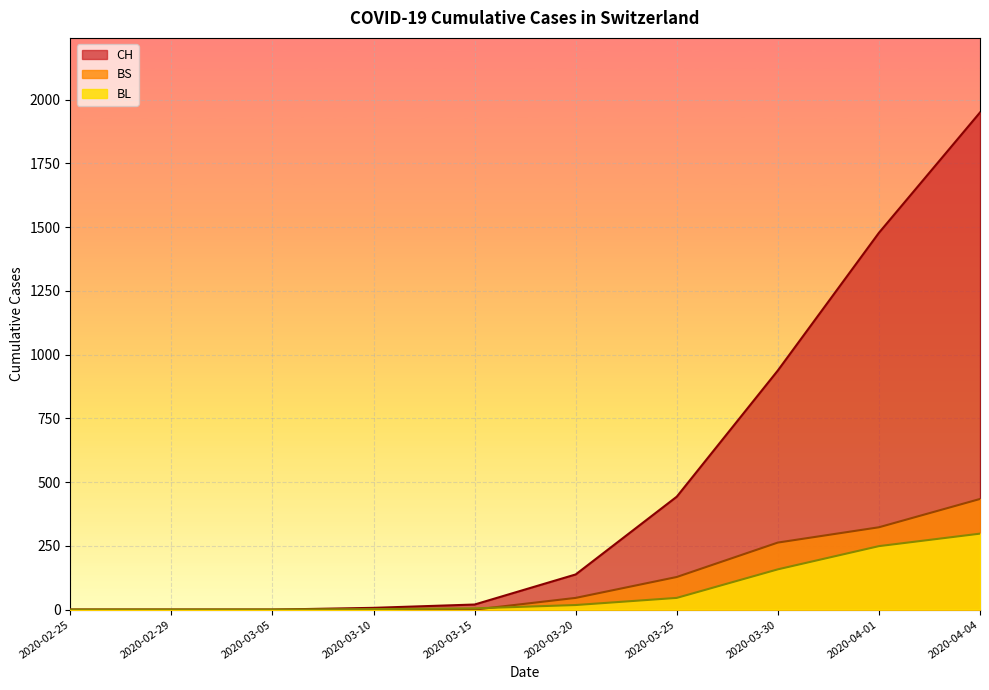

The CH series shows 0 at 2020-03-05. True or false?

True